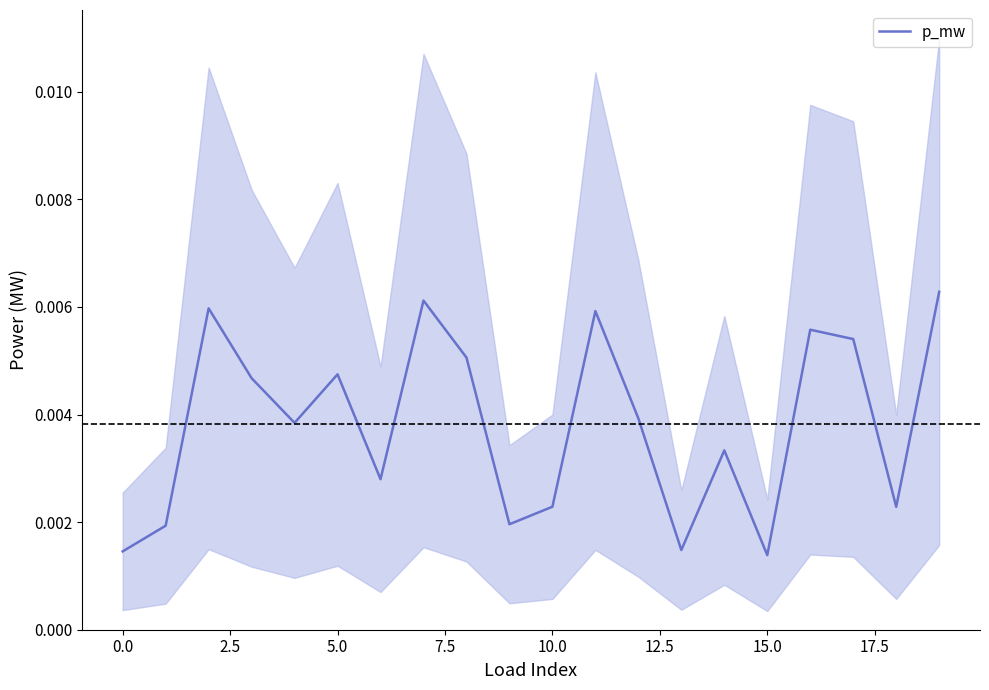

What is the label of the 3rd point from the right?

17